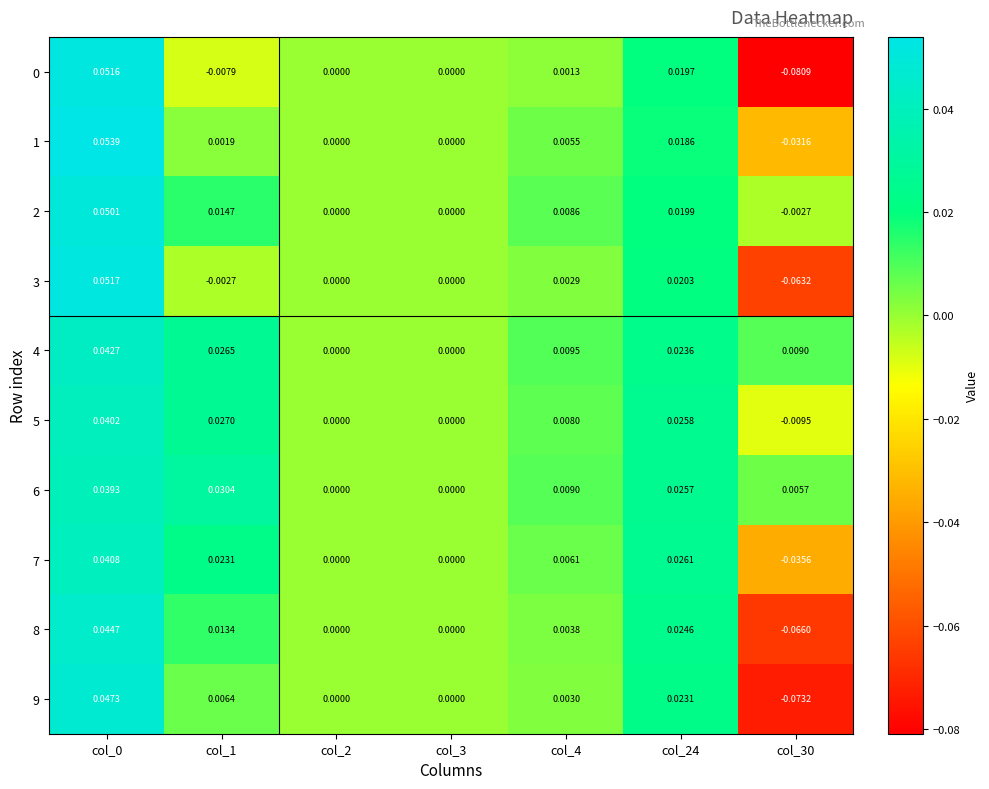

How many values in 5 are below zero?

1